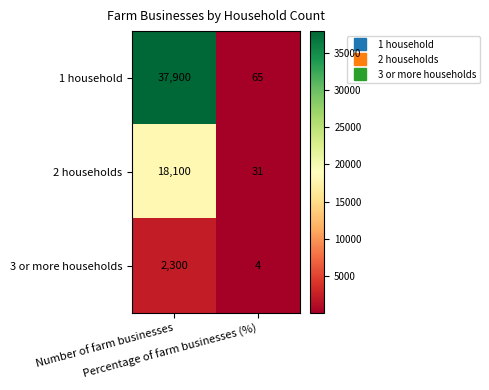

At which category is the sum across all series the highest?

Number of farm businesses